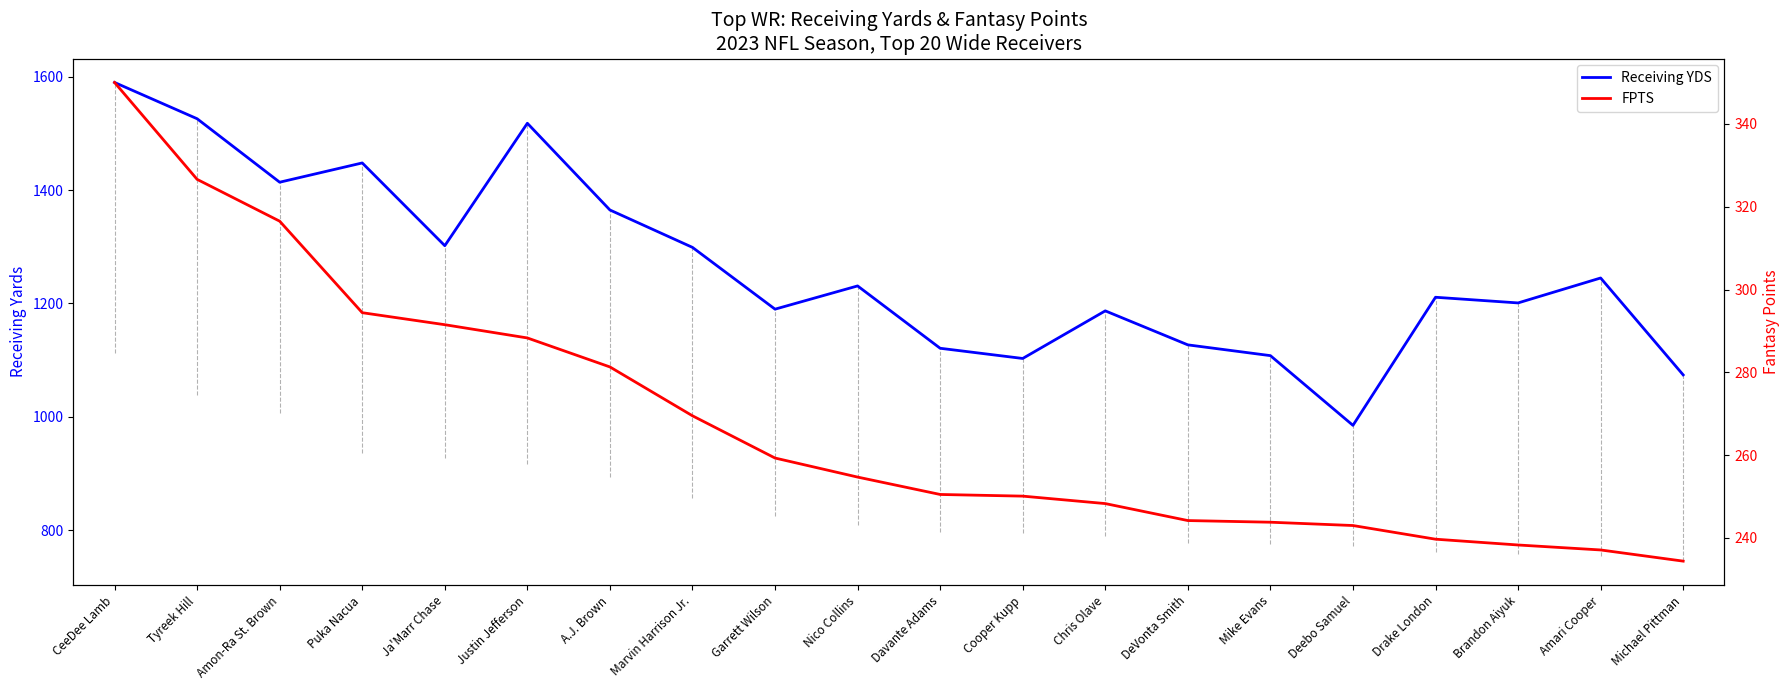

True or false: FPTS has a value of 250.1 at Cooper Kupp.

True